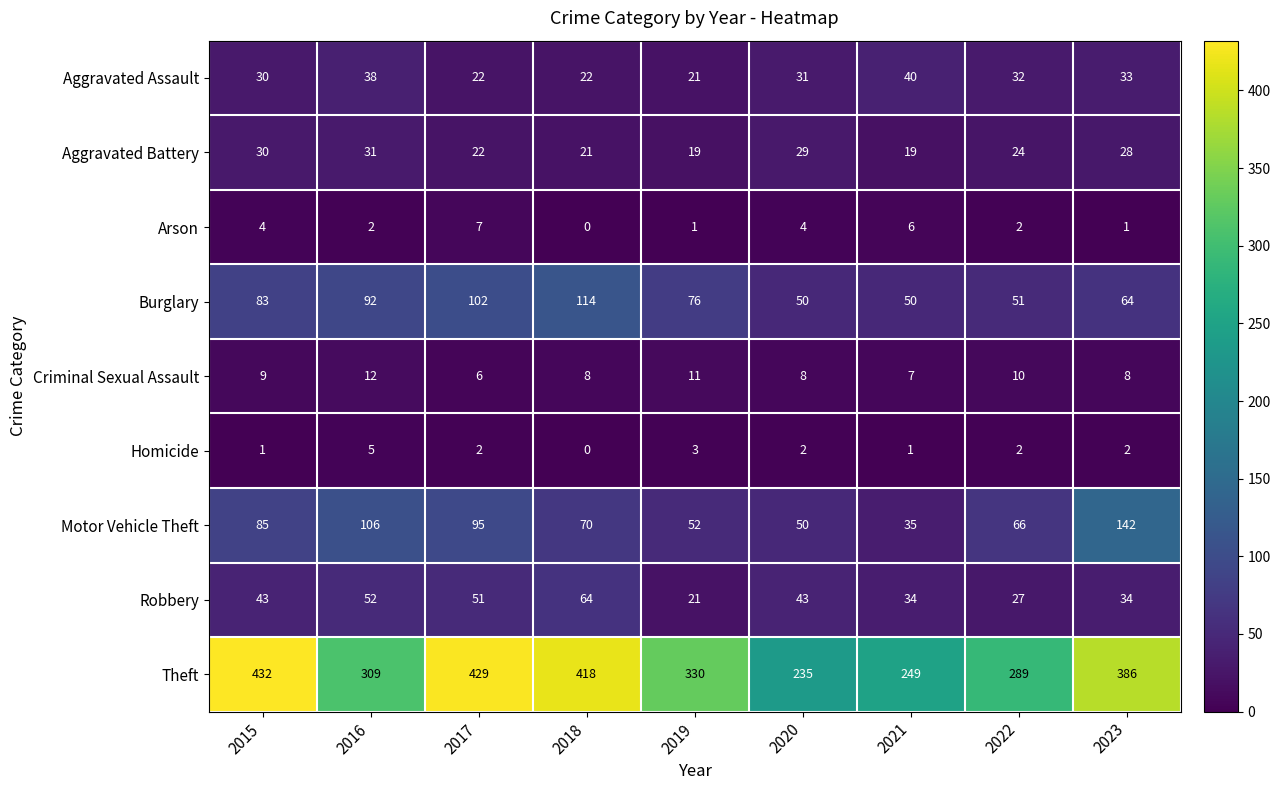

The value of Homicide at 2022 is 2. True or false?

True